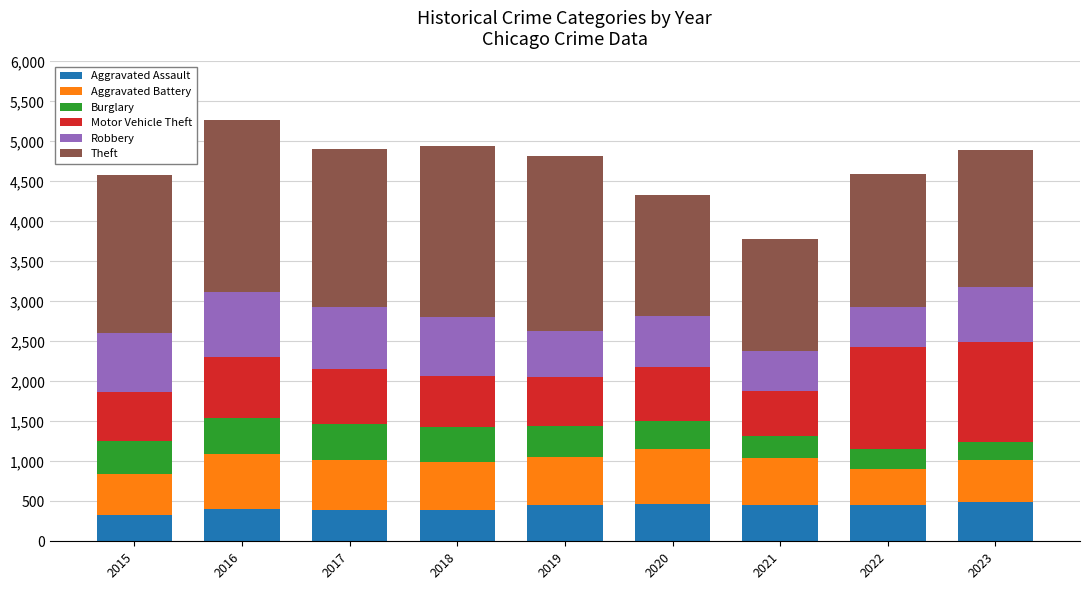

Does the chart contain any negative values?

No